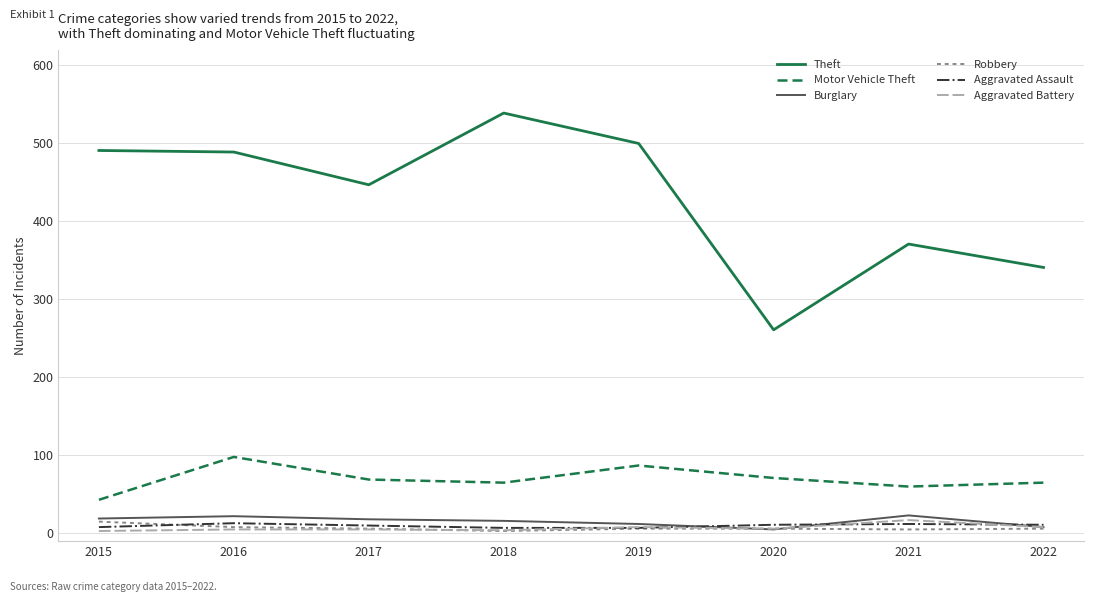

Which series has the widest spread of values?

Theft